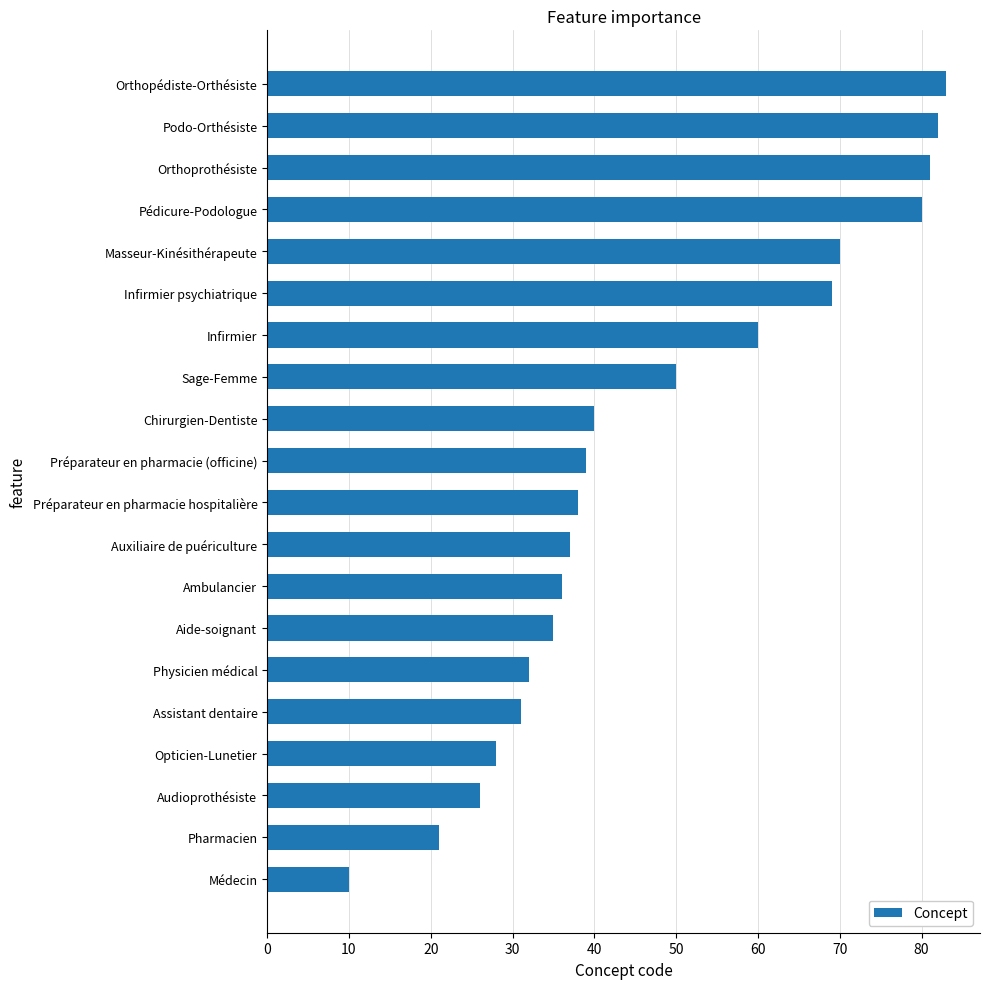

The chart shows a value of 83 at Orthopédiste-Orthésiste. True or false?

True